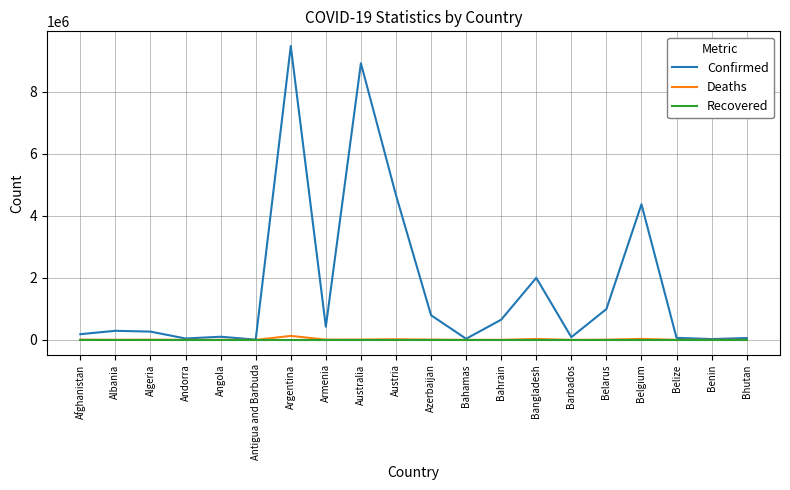

The value of Recovered at Armenia is 0. True or false?

True